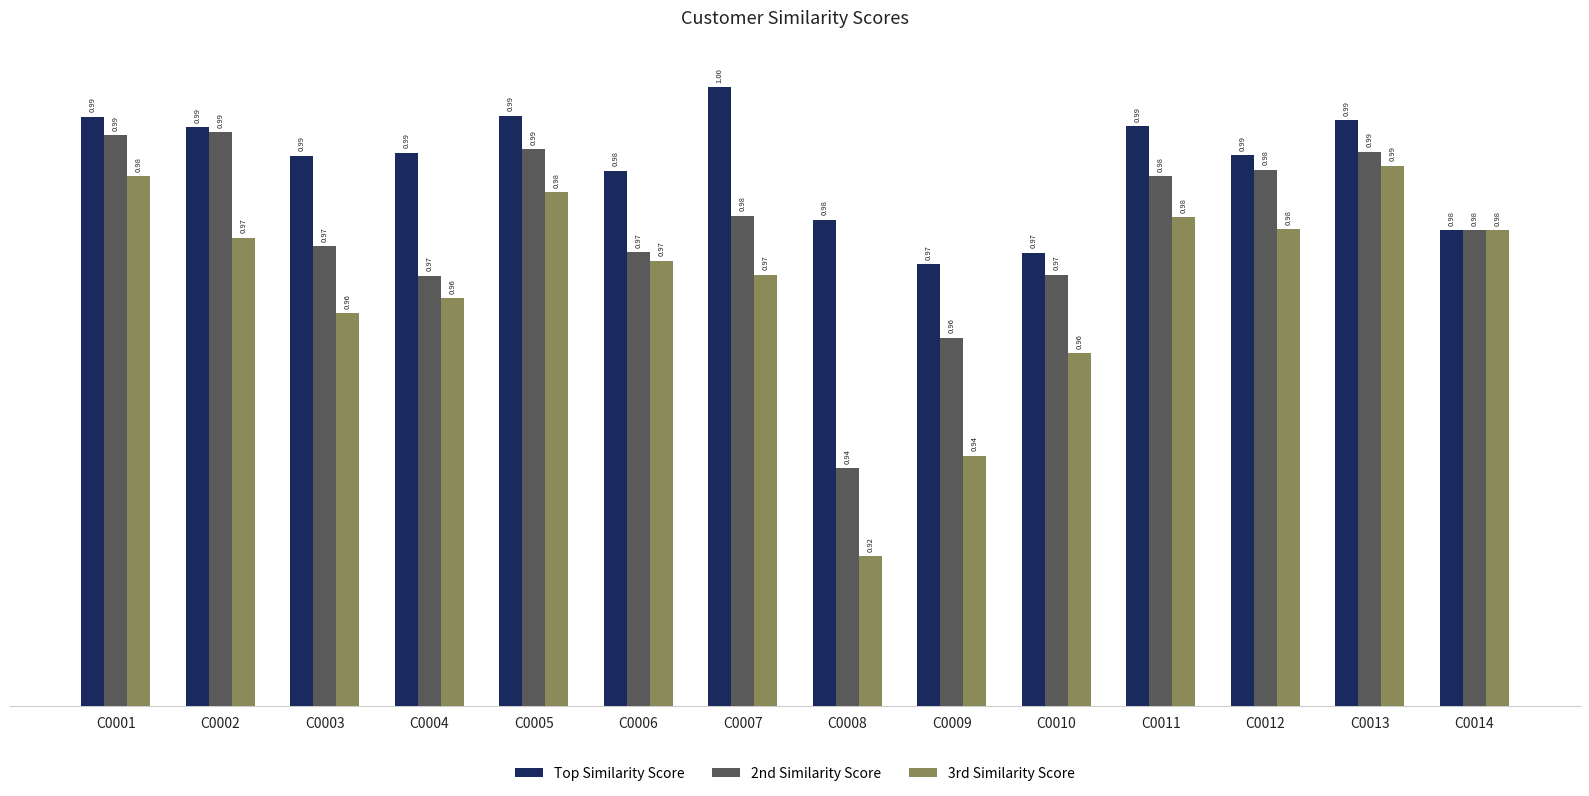

How many bars are there in total?

42